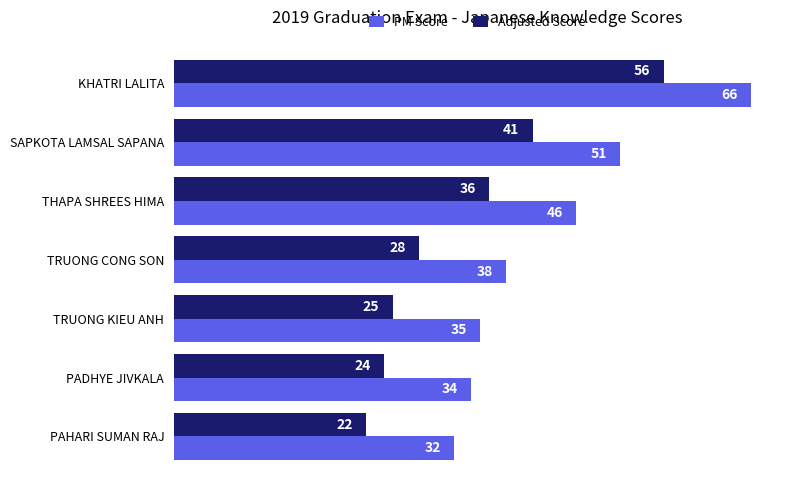

List the labels in order of Adjusted Score value, smallest first.

PAHARI SUMAN RAJ, PADHYE JIVKALA, TRUONG KIEU ANH, TRUONG CONG SON, THAPA SHREES HIMA, SAPKOTA LAMSAL SAPANA, KHATRI LALITA